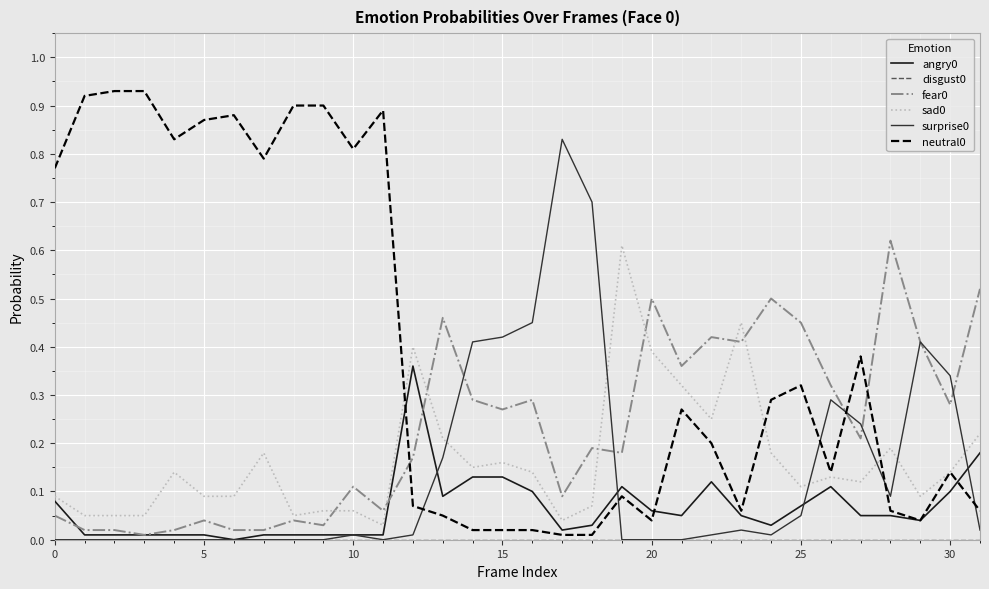

At which category is the sum across all series the highest?

5